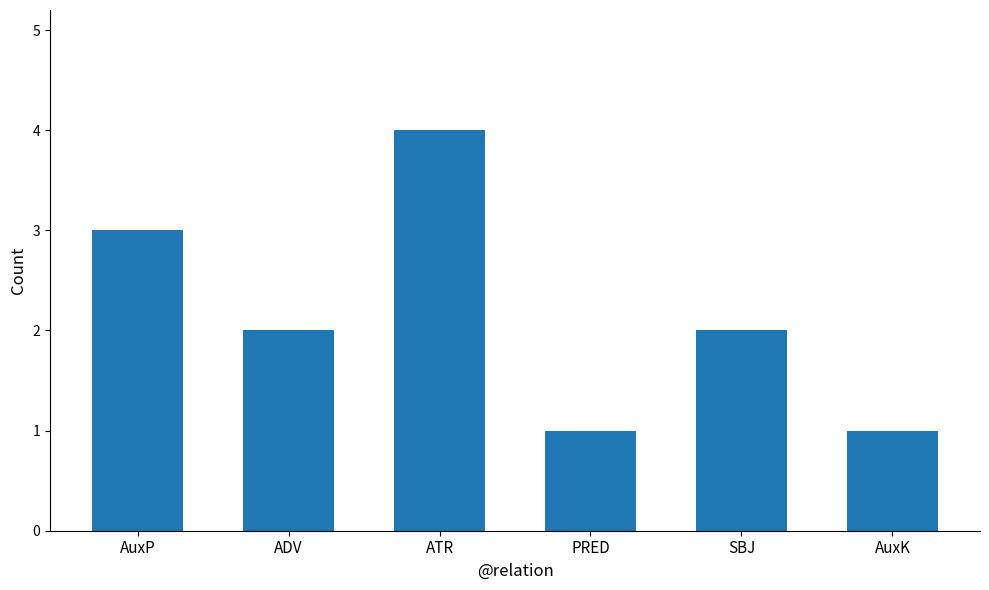

Read the value at SBJ.

2